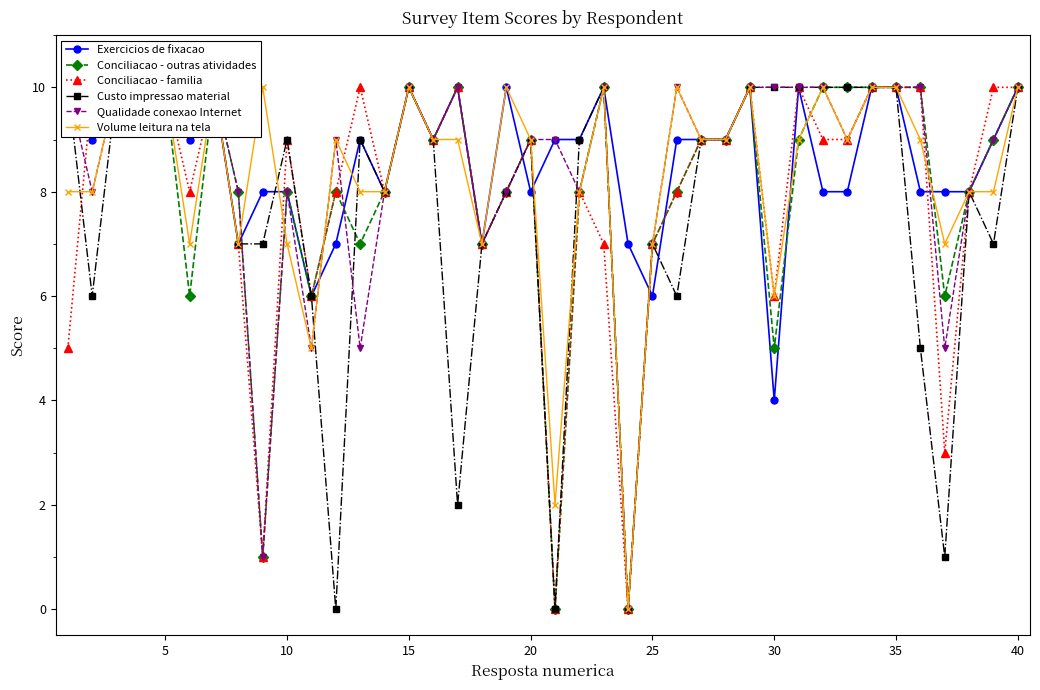

Does the chart have visible grid lines?

No